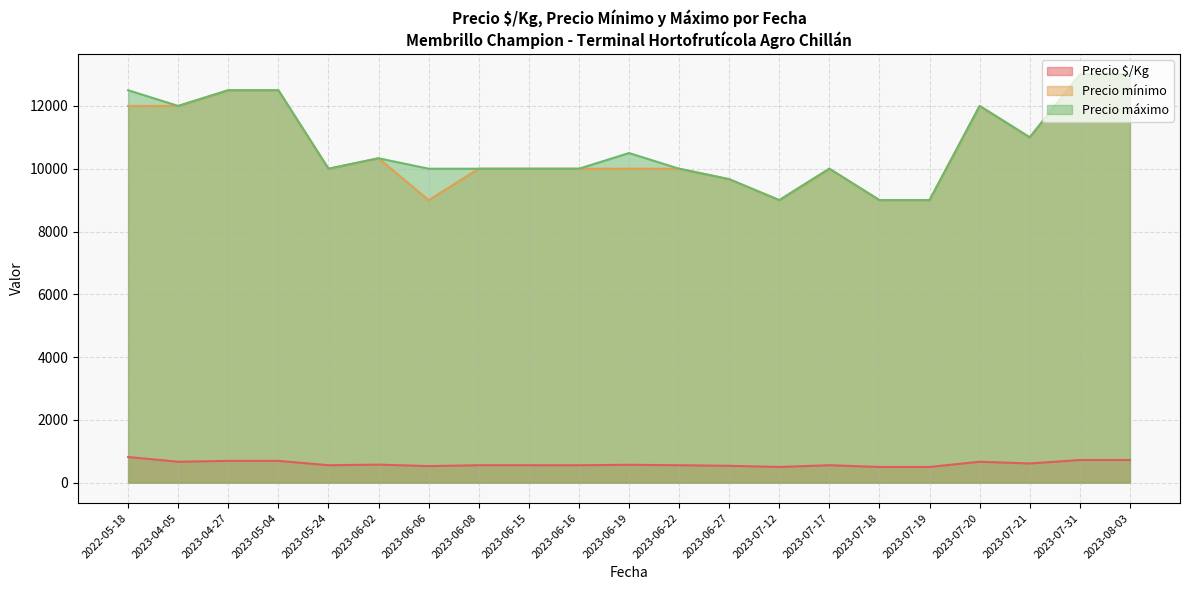

True or false: Precio mínimo and Precio $/Kg cross at least once.

False